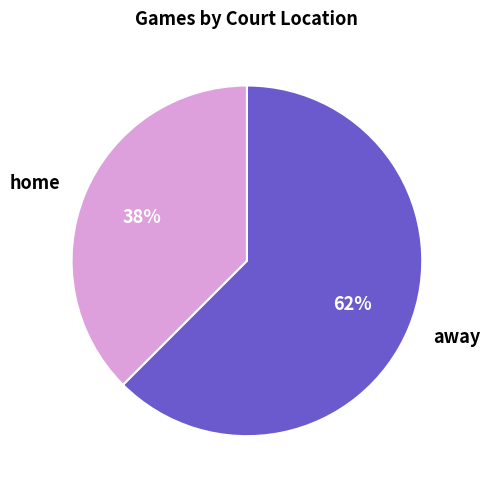

What percentage is the home slice, to the nearest percent?

38%